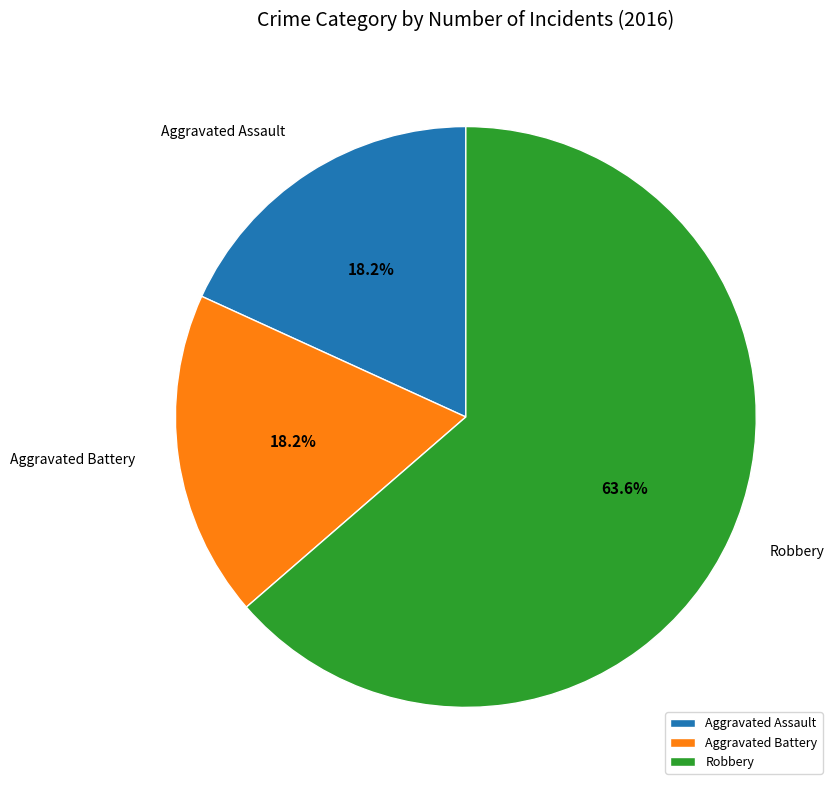

How many slices are in this pie chart?

3